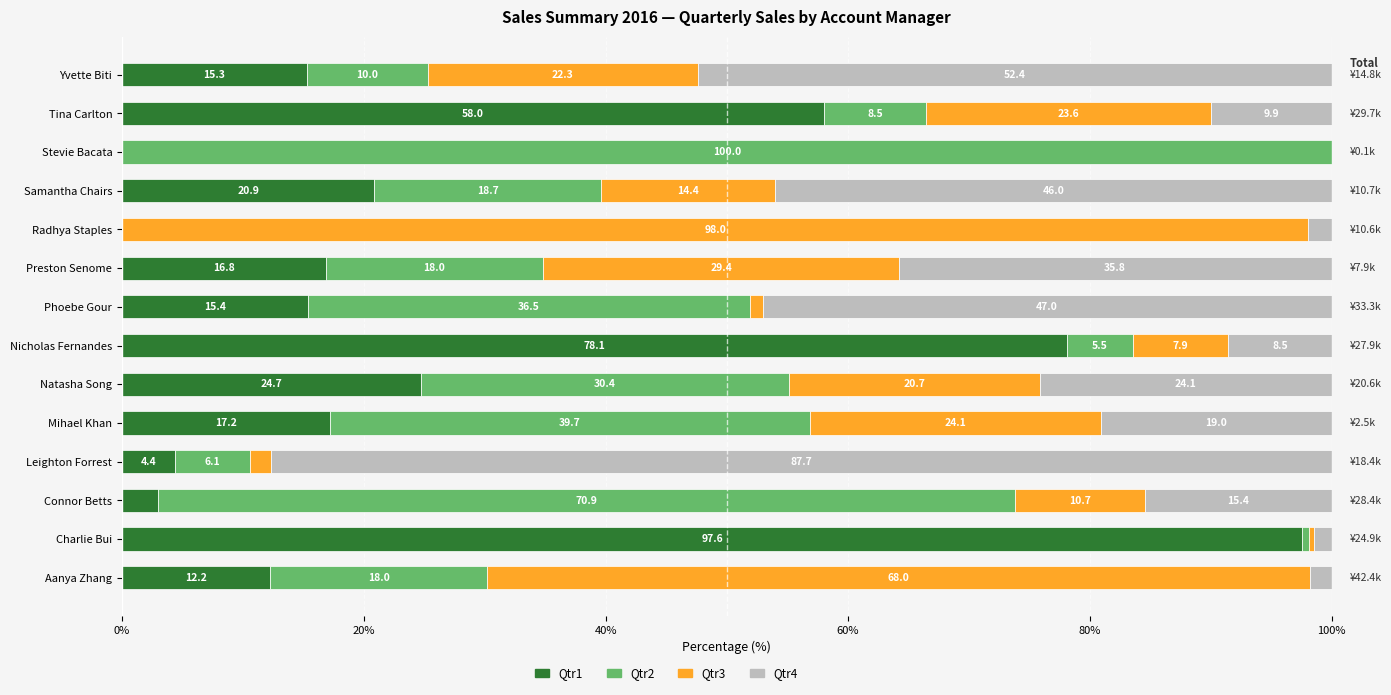

At which label does Qtr1 reach its peak?

Charlie Bui